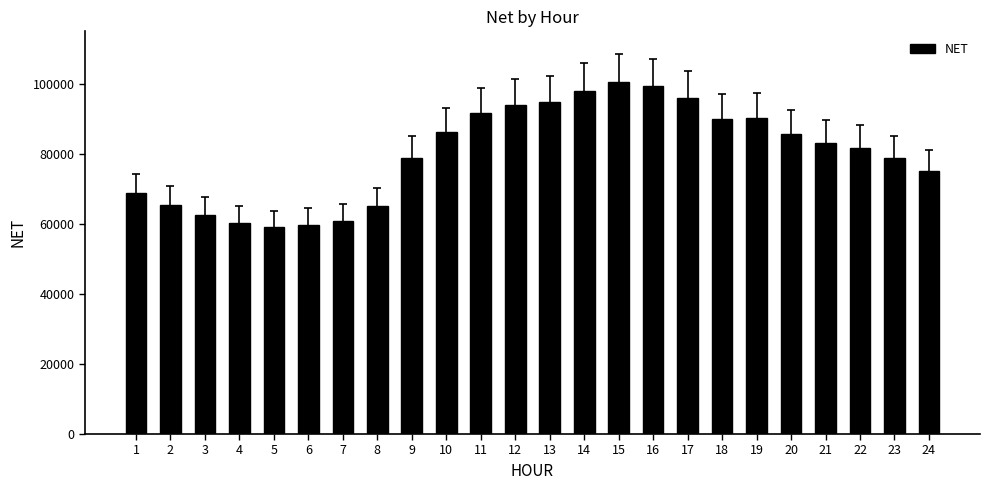

Is it true that the value at 7 is 60883.0?

True